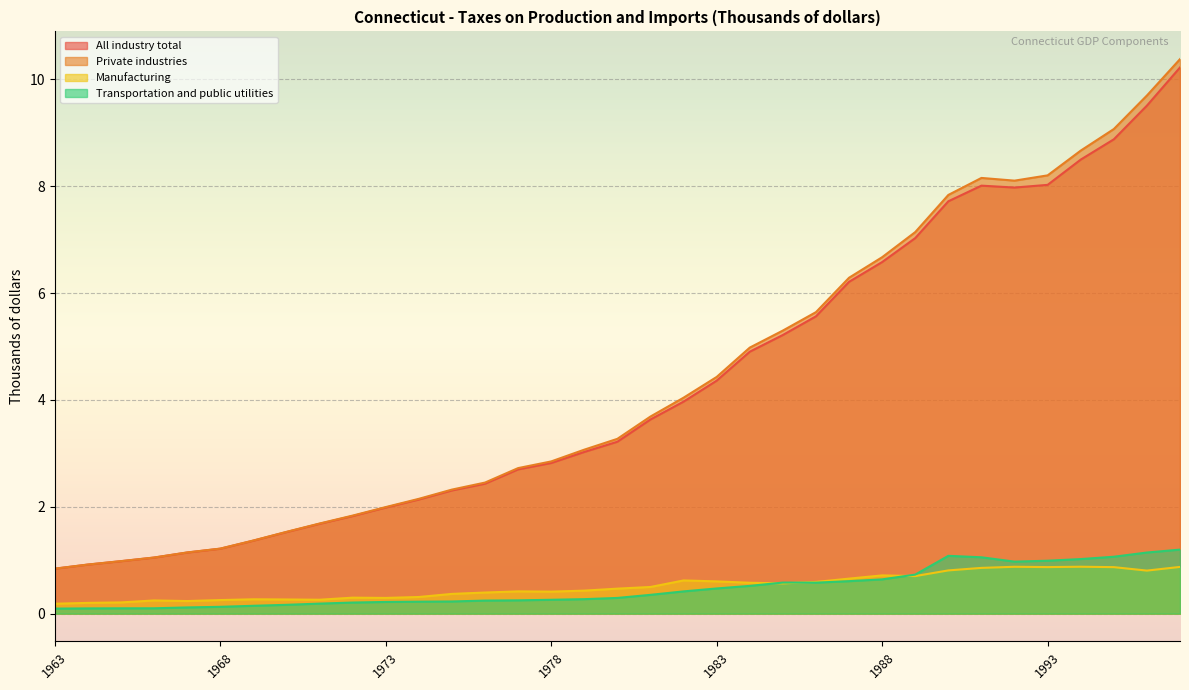

In Manufacturing, how many points are lower than both neighbors (excluding endpoints)?

8